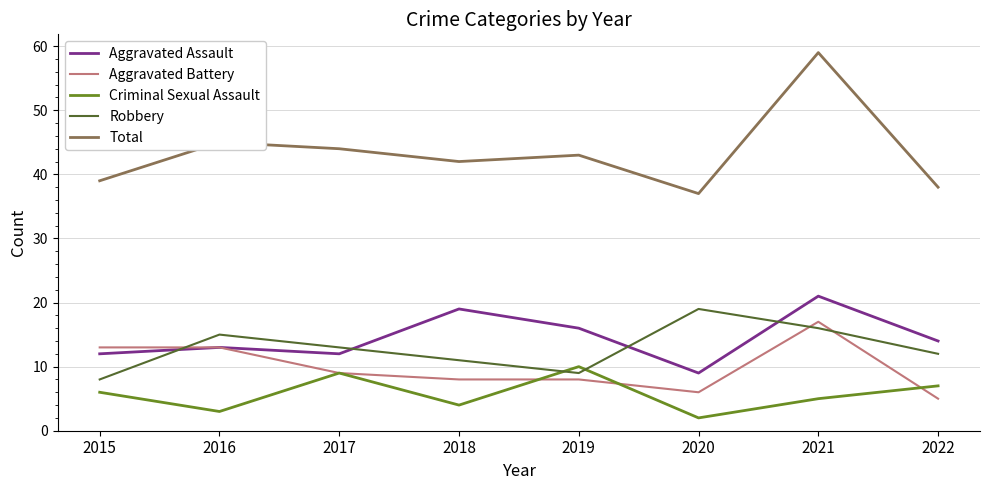

True or false: Criminal Sexual Assault has a value of 4 at 2015.

False